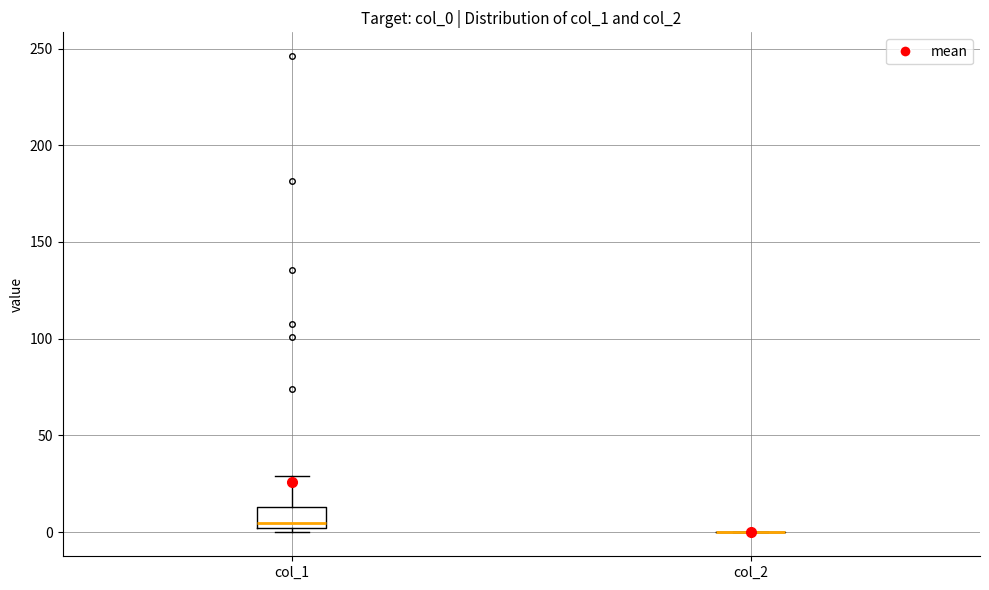

Reading left to right, transcribe this box plot: for each box, give where its median line is, the range the box spans, and where its two whiskers end, as read against the y-axis. The values are not printed on the chart, so give them approximately, as read against the axis.

col_1: median 5, box 0 to 15, whiskers 0 (just below the box's lower edge) to 30
col_2: box collapsed to a line at 0, whiskers 0 to 0